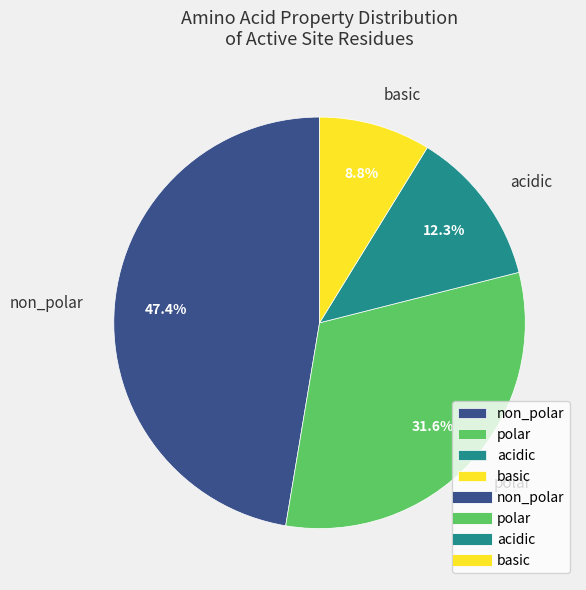

Which has a higher value, non_polar or polar?

non_polar